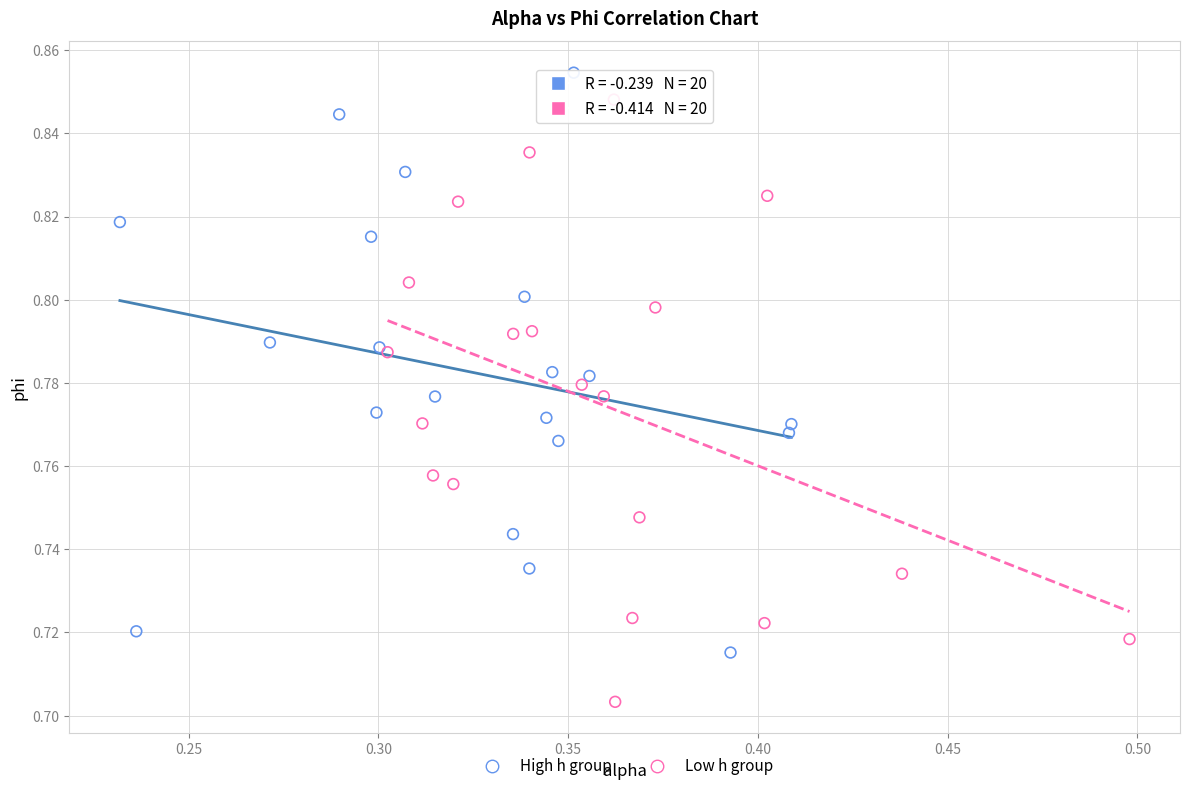

Which series reaches the minimum Y coordinate?

Low h group